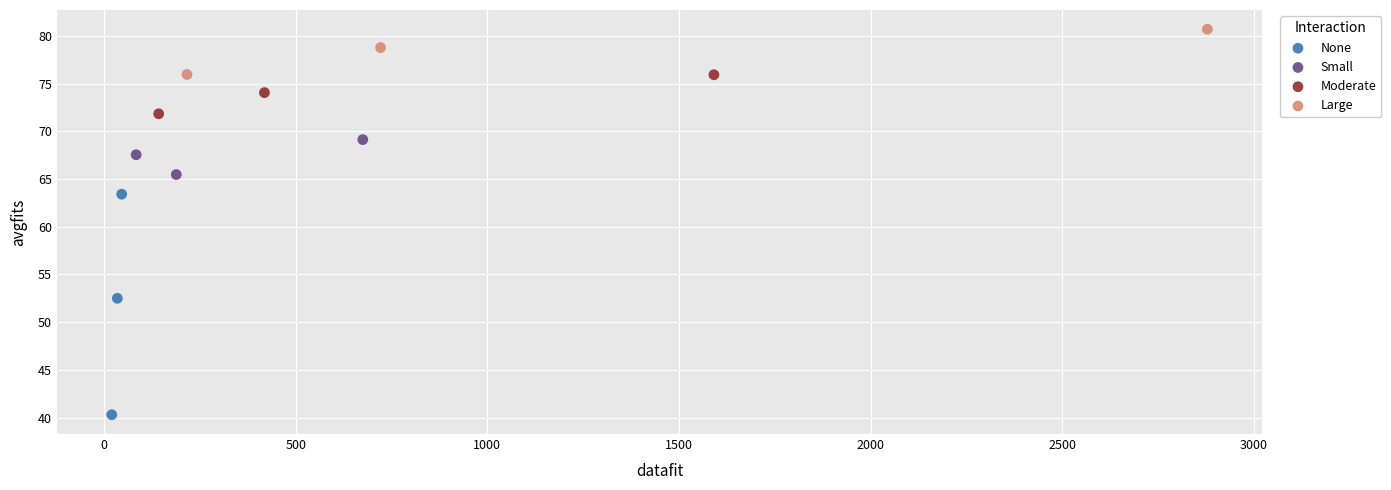

Which series has the widest spread of Y values?

None